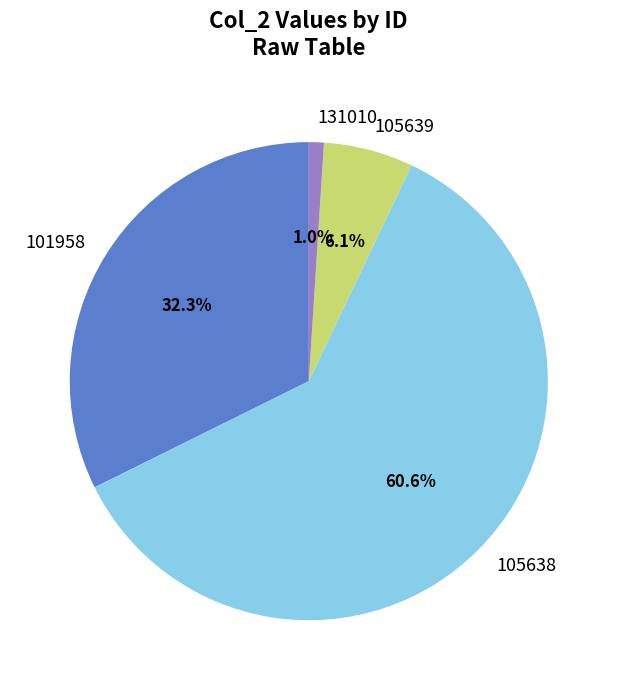

The 101958 slice represents 32% of the pie. True or false?

True